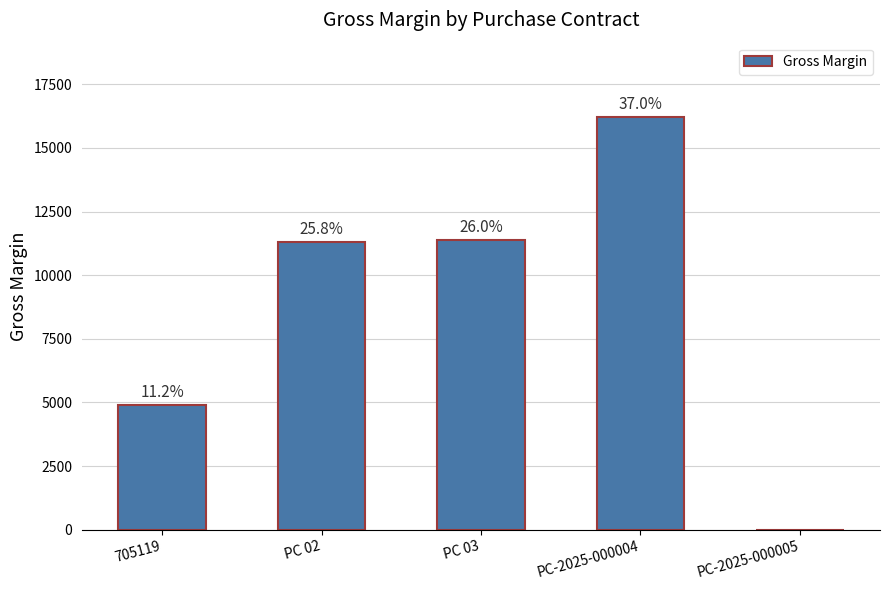

Reading right to left, extract all data points from this chart.

0.0	16213.9	11377.8	11293.6	4910.4